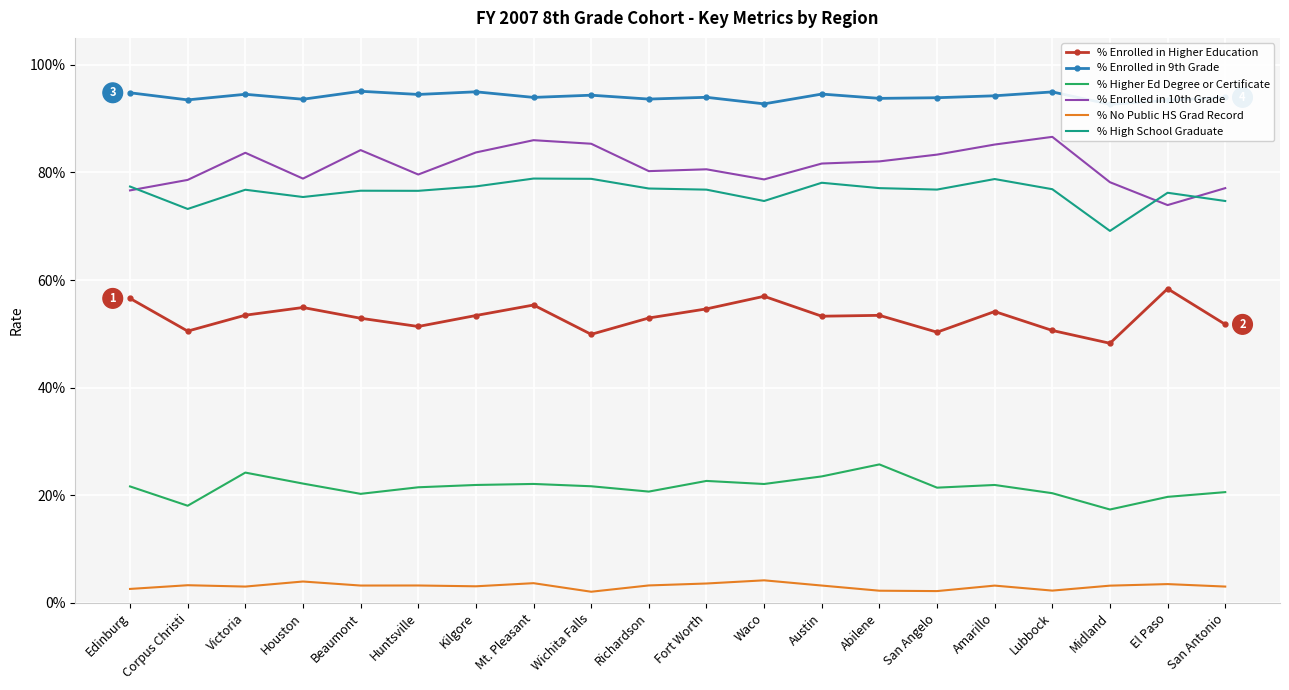

What is the minimum value for % High School Graduate?

0.7